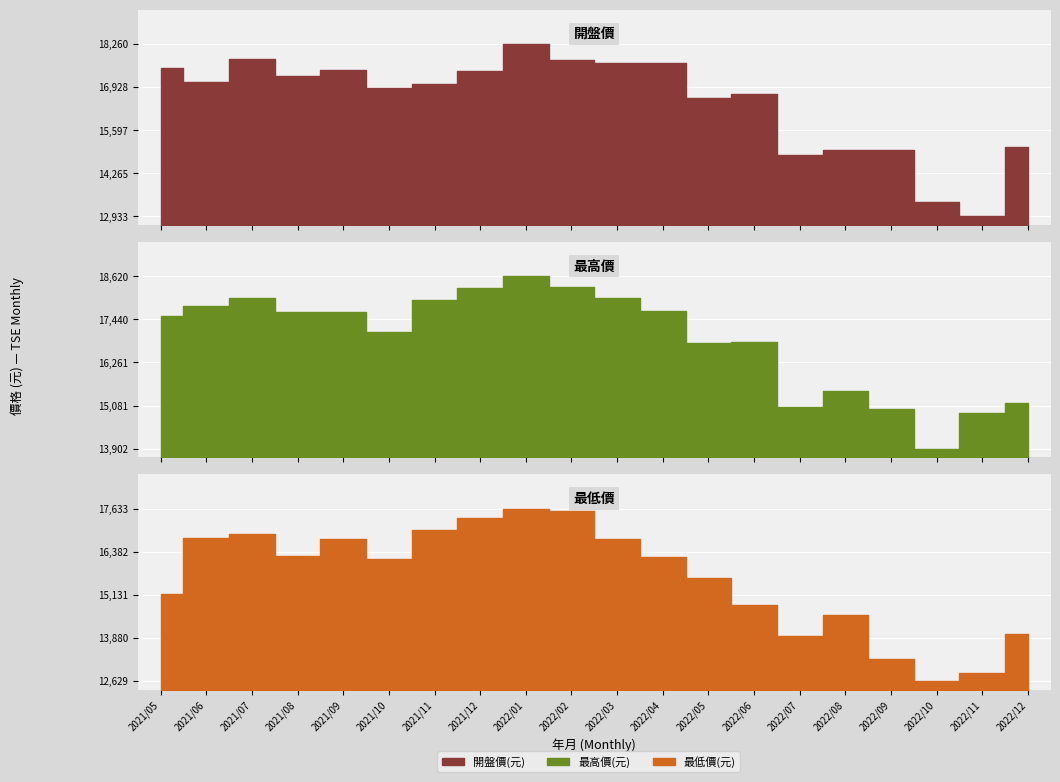

Rank the categories by 最低價(元) value from lowest to highest.

2022/10, 2022/11, 2022/09, 2022/07, 2022/12, 2022/08, 2022/06, 2021/05, 2022/05, 2021/10, 2022/04, 2021/08, 2022/03, 2021/09, 2021/06, 2021/07, 2021/11, 2021/12, 2022/02, 2022/01